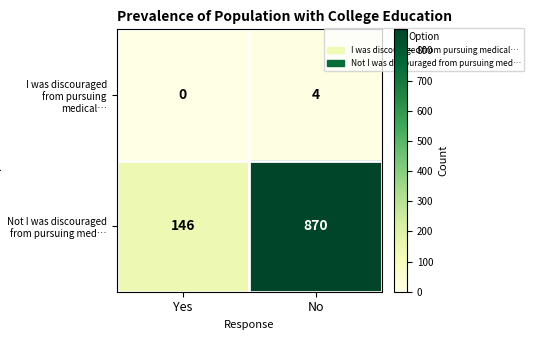

At which category does the chart reach its peak across all series?

No